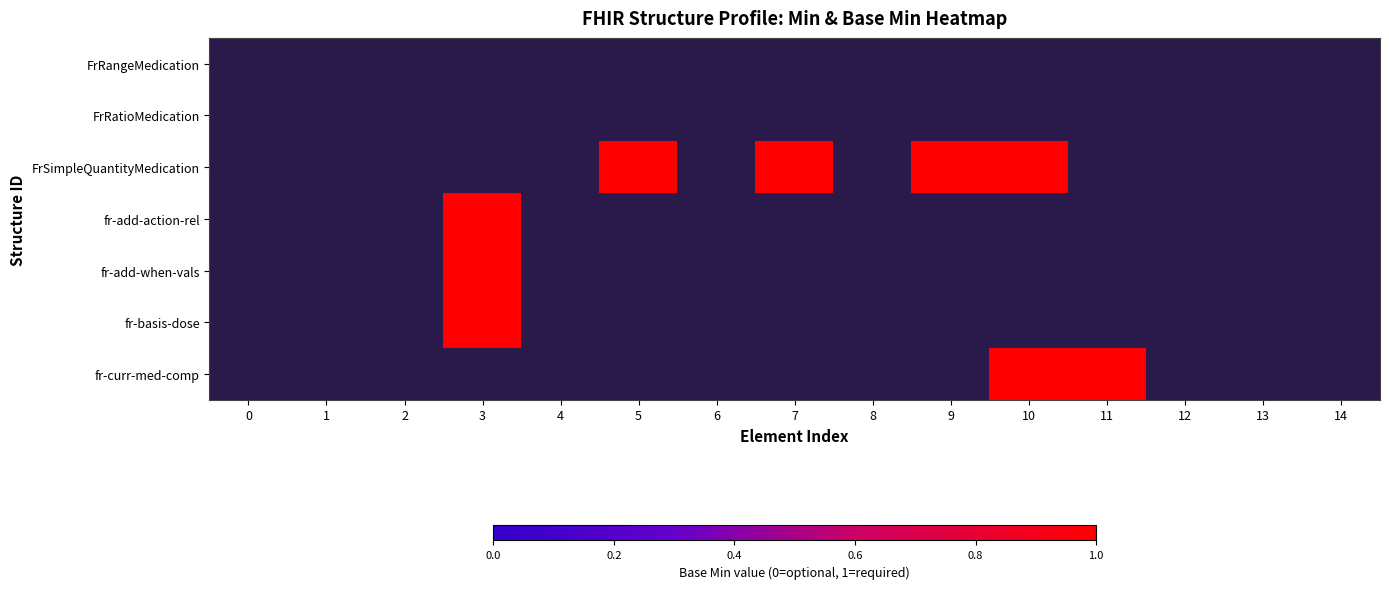

How many series are shown in this chart?

7